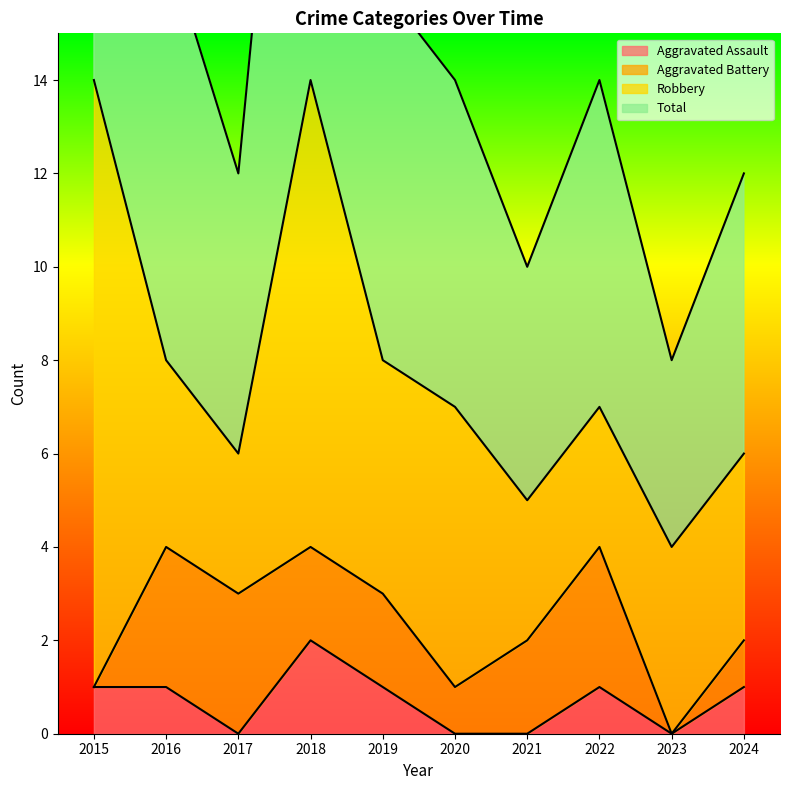

What is the average value of the Total series?

16